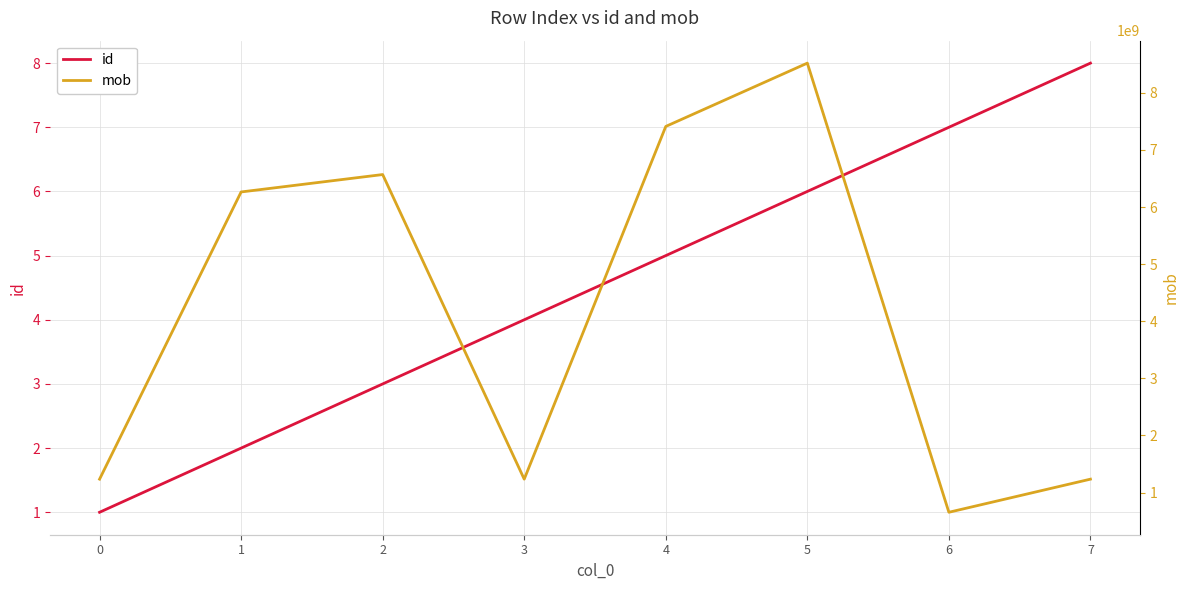

How many values in the mob series exceed 6264994094?

3